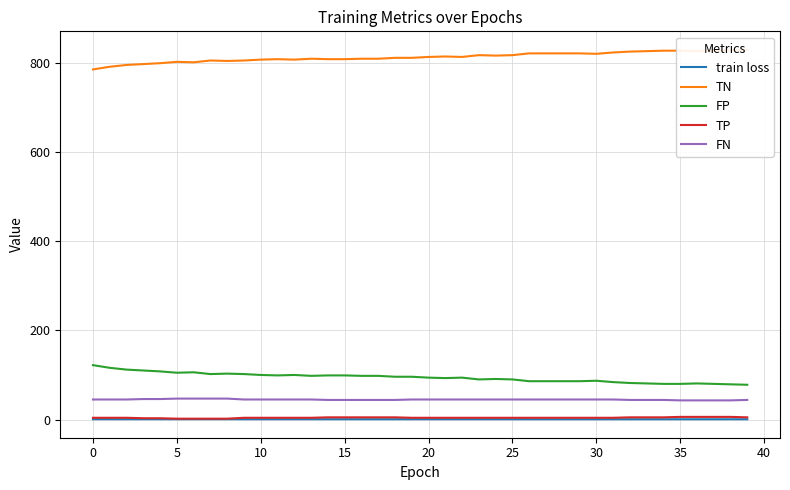

True or false: train loss and TN cross at least once.

False